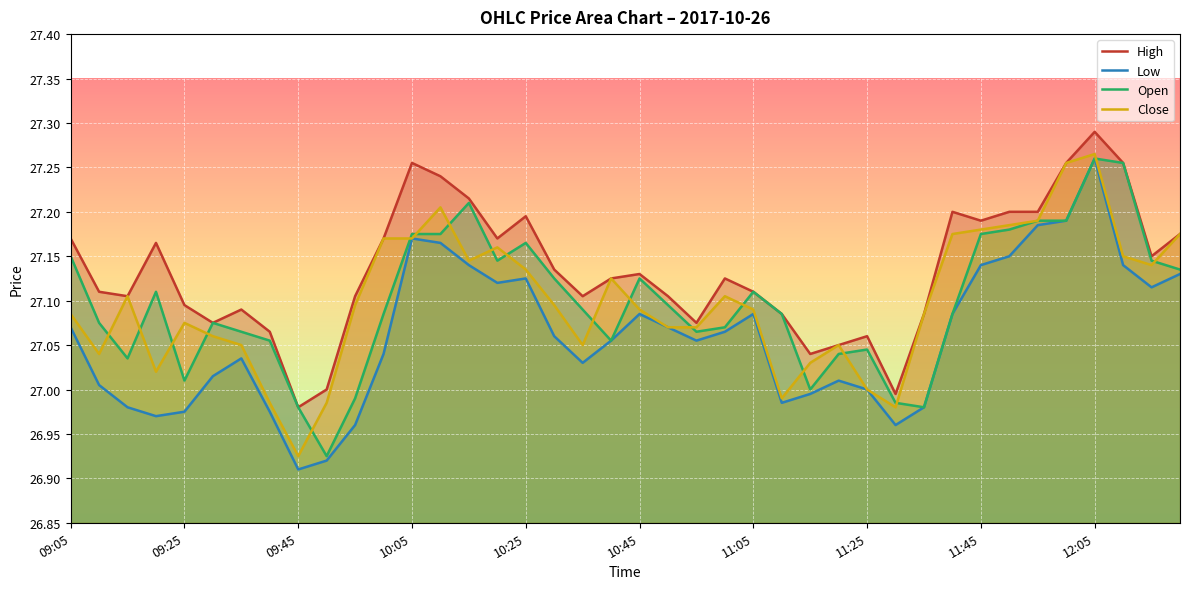

At which category does the chart reach its peak across all series?

12:05